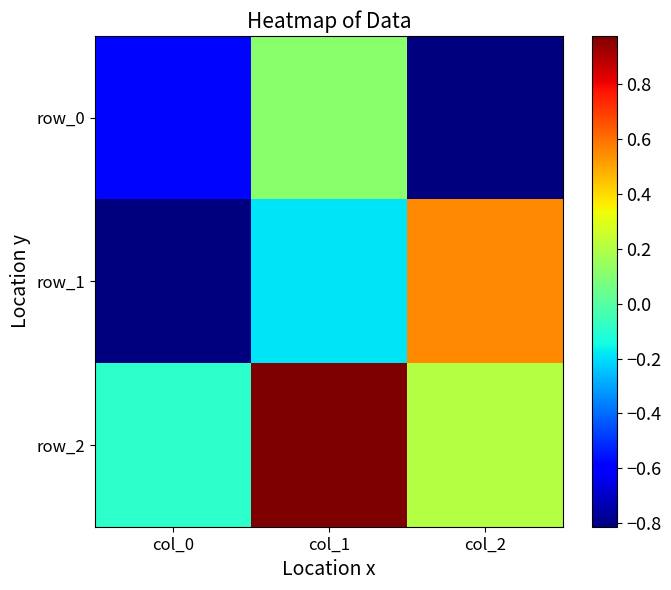

How many data points in row_1 are above 0?

1